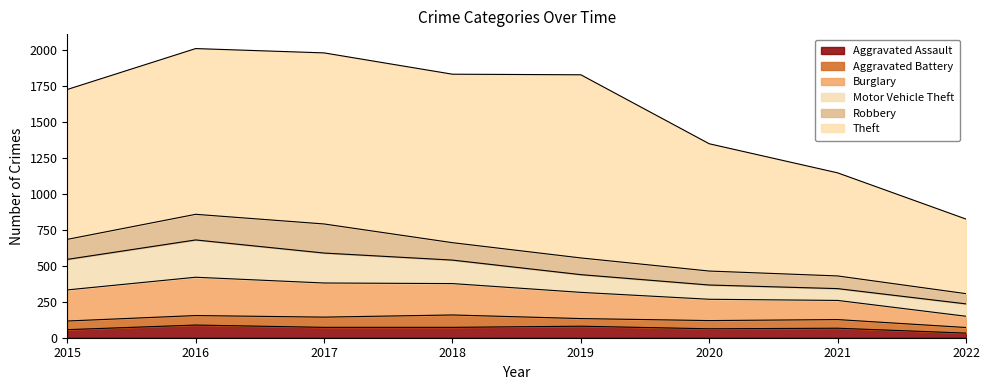

What is the average value of the Motor Vehicle Theft series?

154